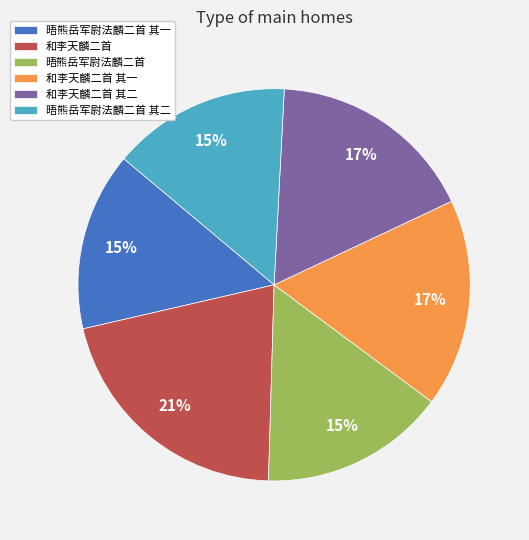

To the nearest percent, what is the average slice percentage?

17%